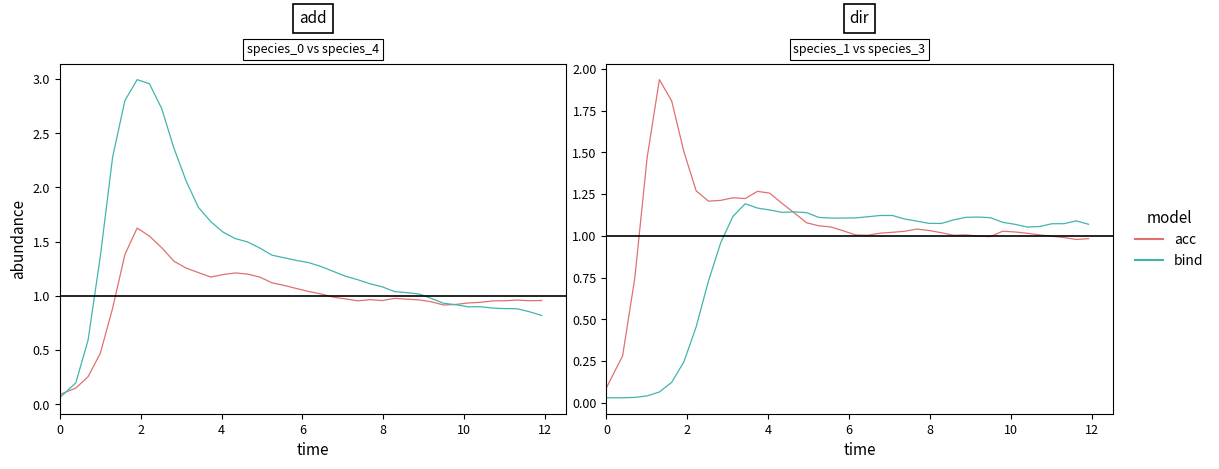

Is this an area chart (filled region under the line)?

No